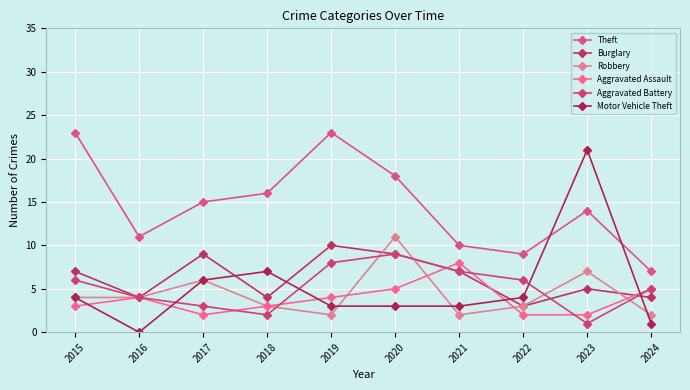

Which series has the largest total across all categories?

Theft